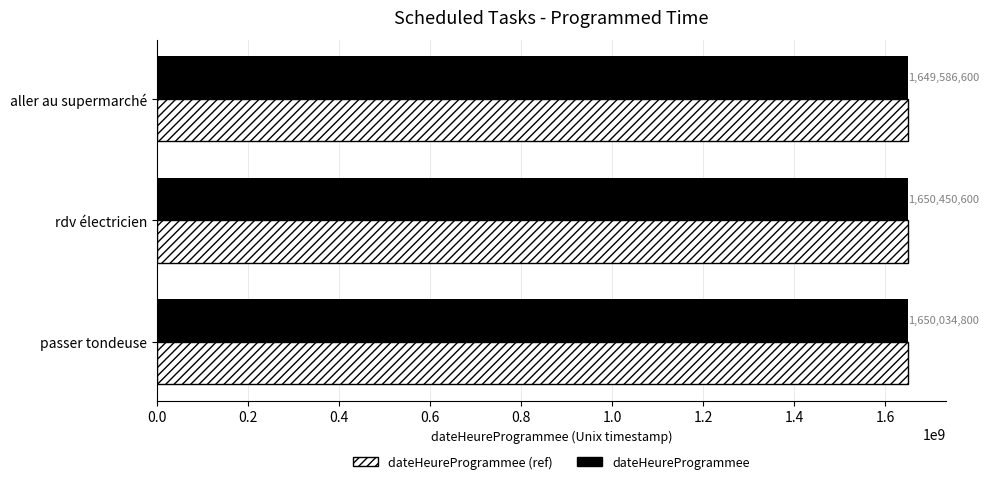

The dateHeureProgrammee series shows 498608722 at rdv électricien. True or false?

False